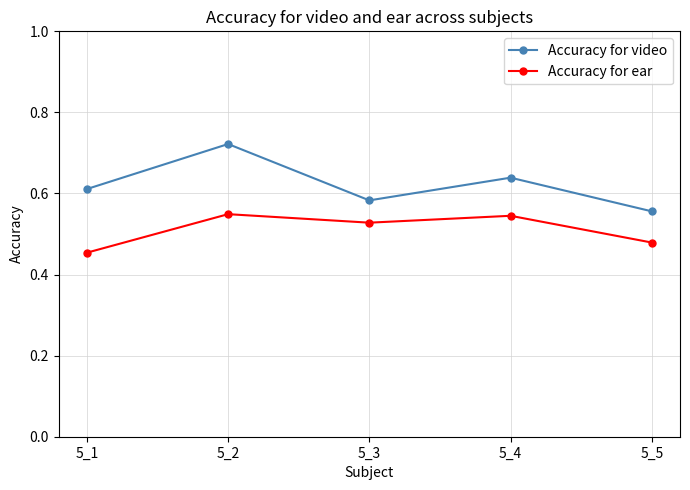

What is the sum of the Accuracy for ear values at 5_4 and 5_3?

1.1